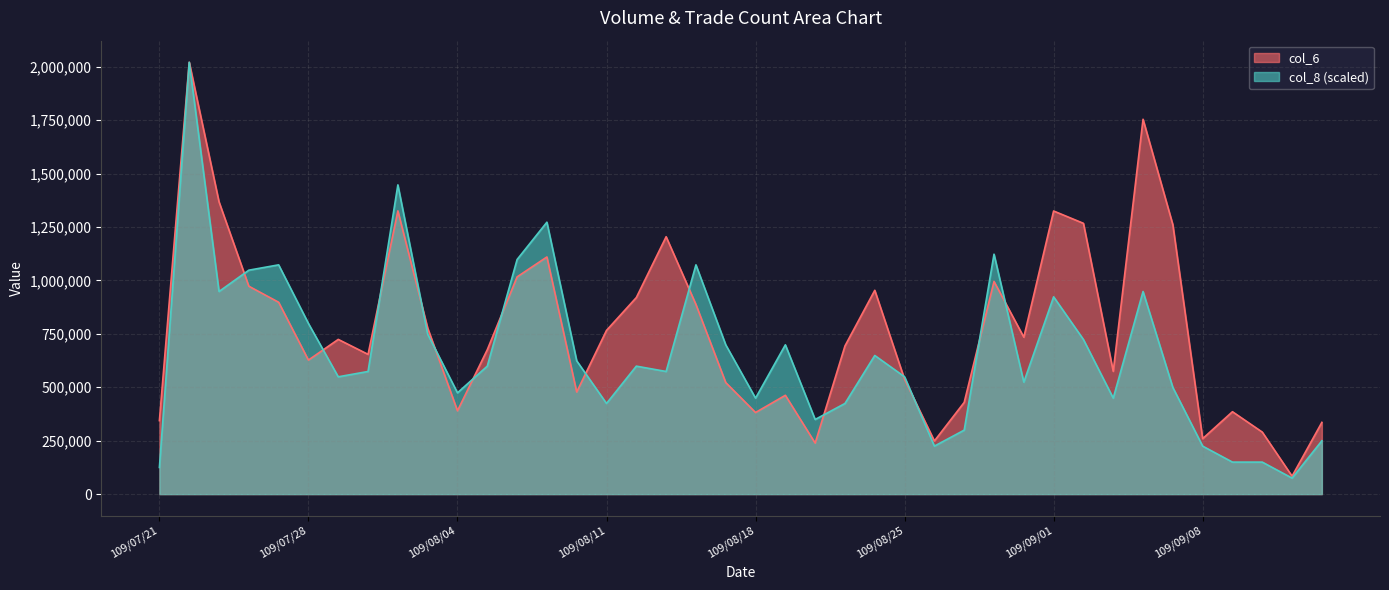

At 109/08/05, list the series in order from largest to smallest.

col_6, col_8